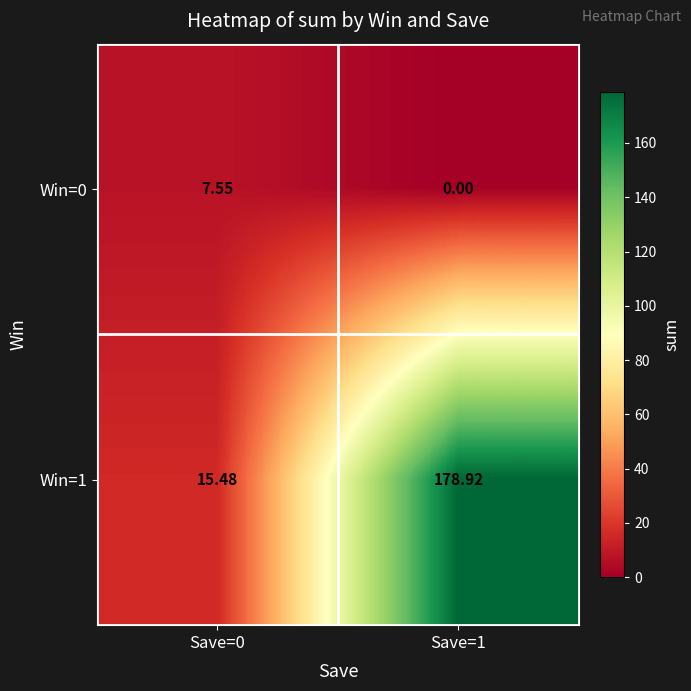

Count the number of data series in this chart.

2